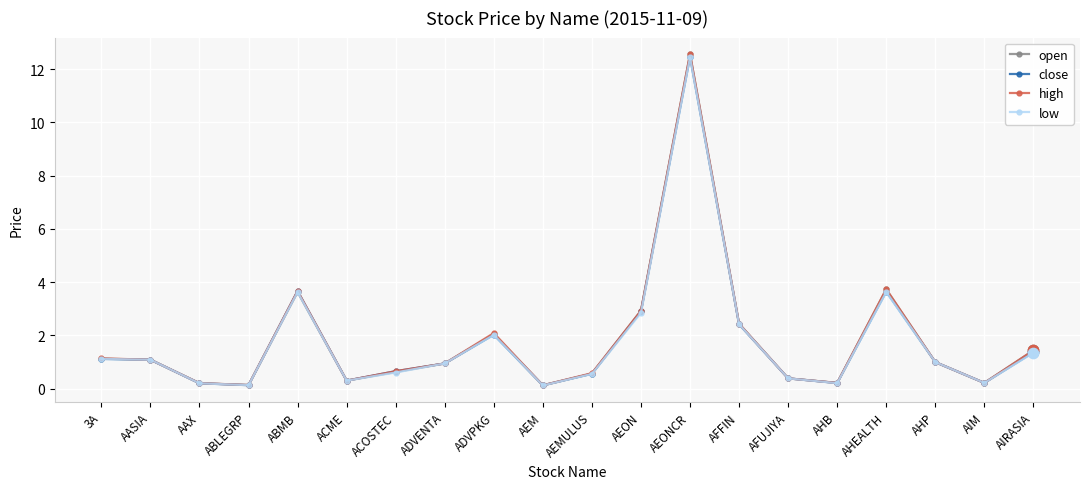

At which category is the sum across all series the highest?

AEONCR